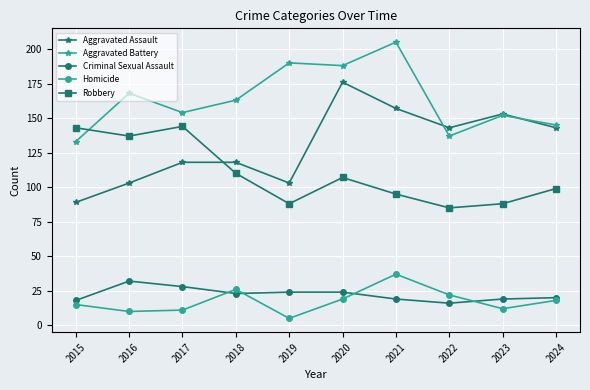

Is the value of Criminal Sexual Assault at 2019 greater than the value of Aggravated Battery at 2023?

No